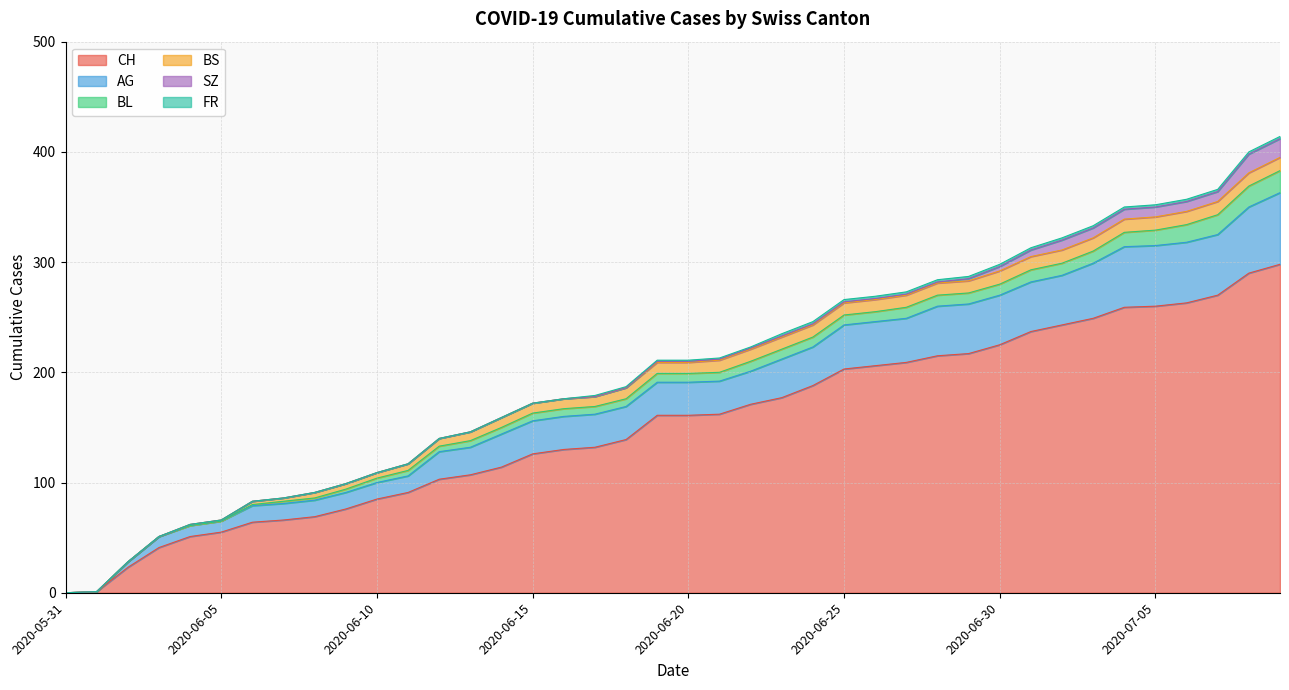

Reading right to left, list all the values displayed in this chart.

CH: 298	290	270	263	260	259	249	243	237	225	217	215	209	206	203	188	177	171	162	161	161	139	132	130	126	114	107	103	91	85	76	69	66	64	55	51	41	23	1	0
AG: 65	60	55	55	55	55	50	45	45	45	45	45	40	40	40	35	35	30	30	30	30	30	30	30	30	30	25	25	15	15	15	15	15	15	10	10	10	5	0	0
BL: 20	19	18	16	14	13	11	11	11	10	10	10	10	9	9	9	9	9	8	8	8	7	7	7	7	6	6	5	5	4	3	2	2	1	0	0	0	0	0	0
BS: 12	12	12	12	12	12	12	12	12	12	11	11	11	11	11	11	11	11	11	10	10	10	9	9	9	9	8	7	6	5	5	5	3	3	1	1	0	0	0	0
SZ: 17	17	9	9	9	9	9	9	6	4	2	1	1	1	1	1	1	1	1	1	1	0	0	0	0	0	0	0	0	0	0	0	0	0	0	0	0	0	0	0
FR: 2	2	2	2	2	2	2	2	2	2	2	2	2	2	2	2	2	1	1	1	1	1	1	0	0	0	0	0	0	0	0	0	0	0	0	0	0	0	0	0